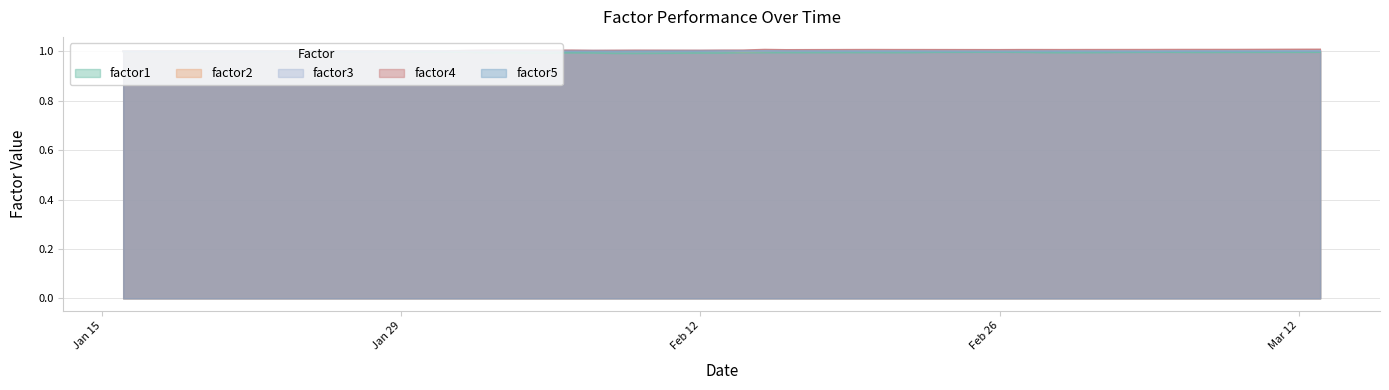

What is the label of the 30th point from the left?

2018-02-27